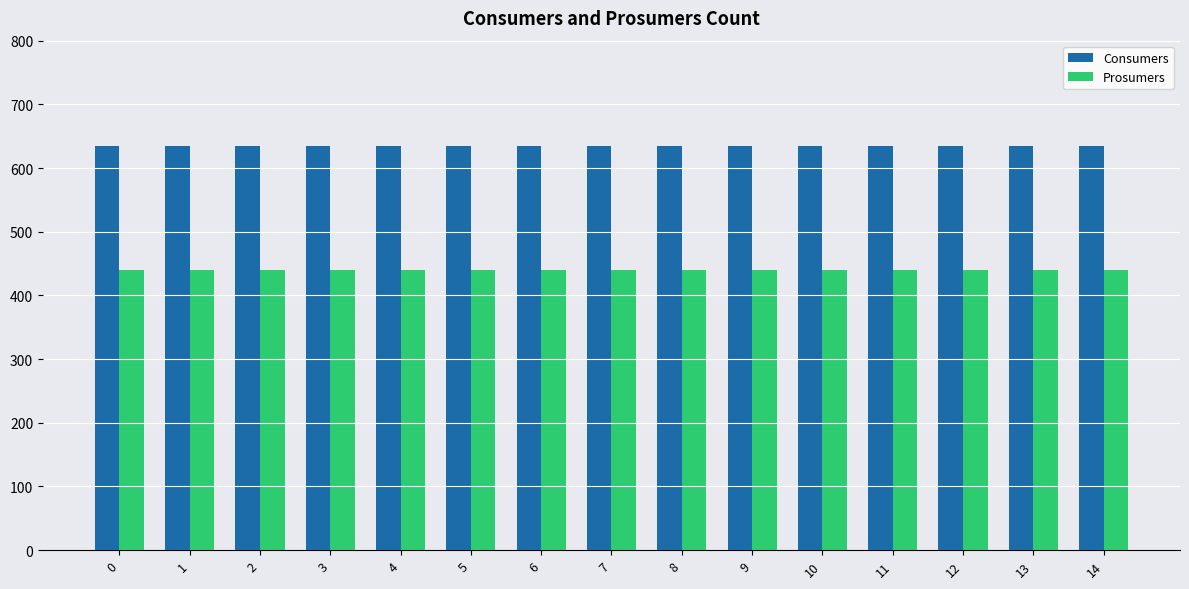

Is it true that Consumers equals 201 at 8?

False